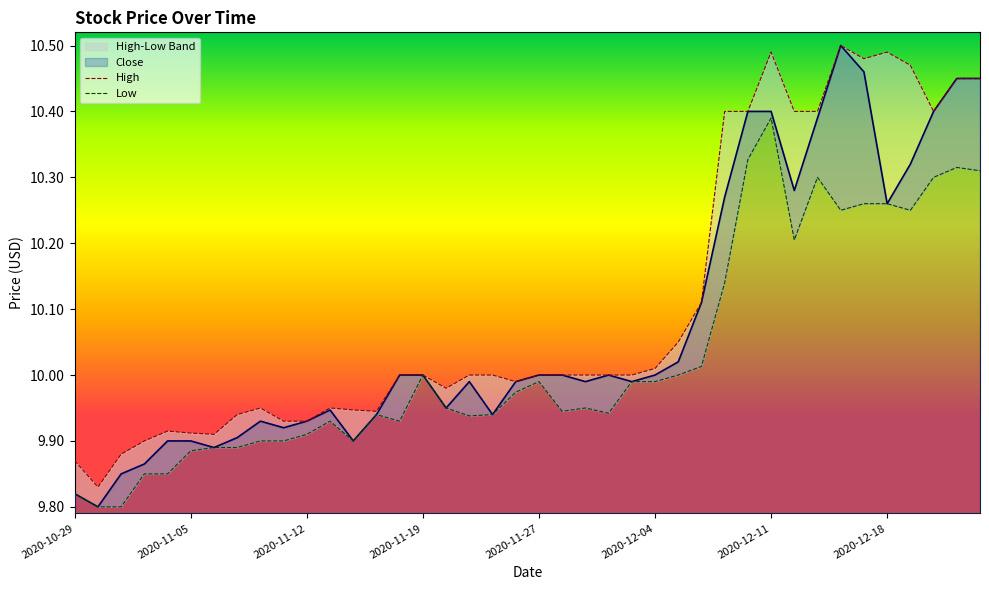

How many interior local peaks does the High series have?

6